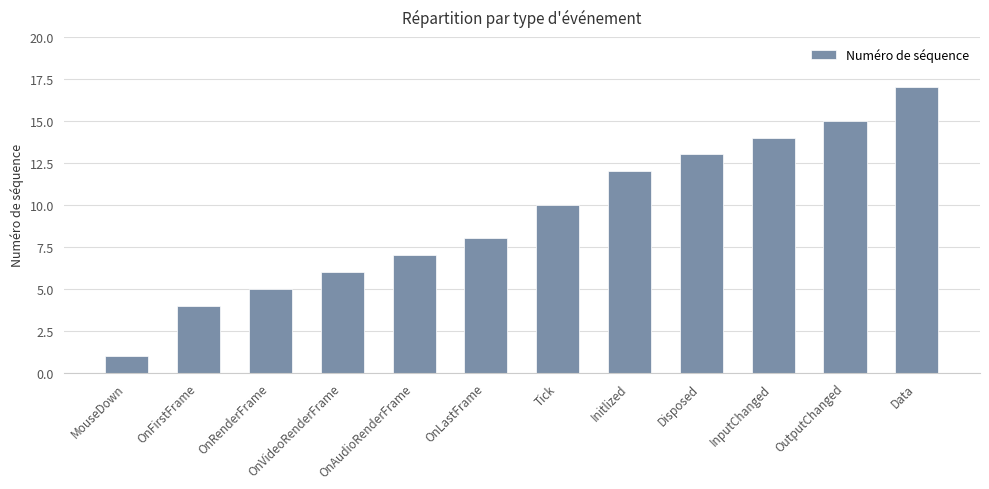

At which category does the chart reach its peak across all series?

Data